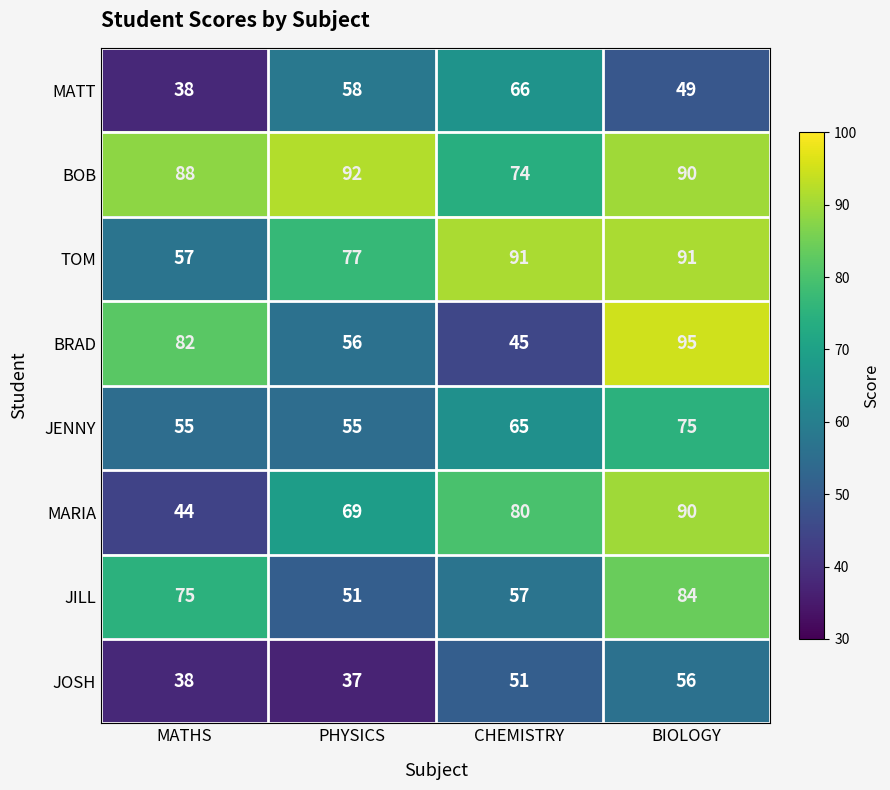

How many BRAD values are between 56 and 95?

3